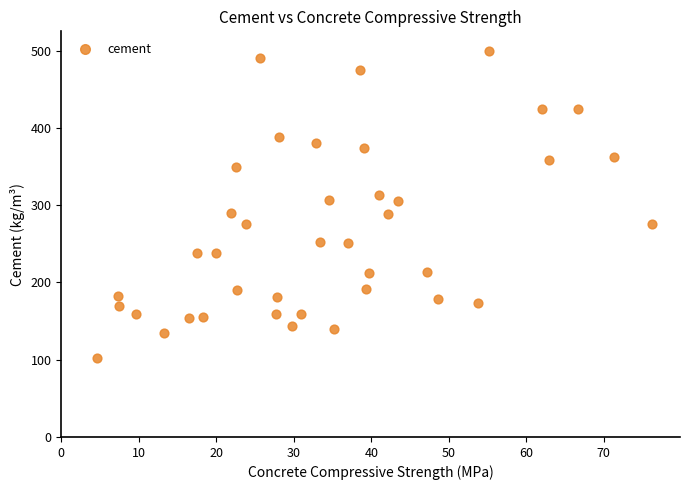

What is the range of Y values (max minus min)?

398.0